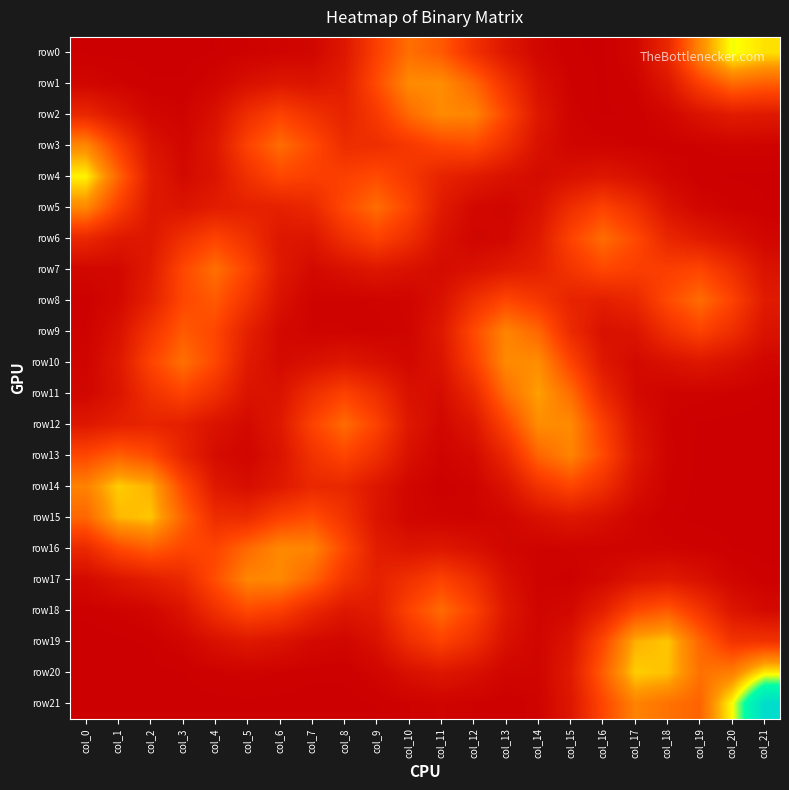

What is the difference between the highest and lowest values at col_19?

0.1